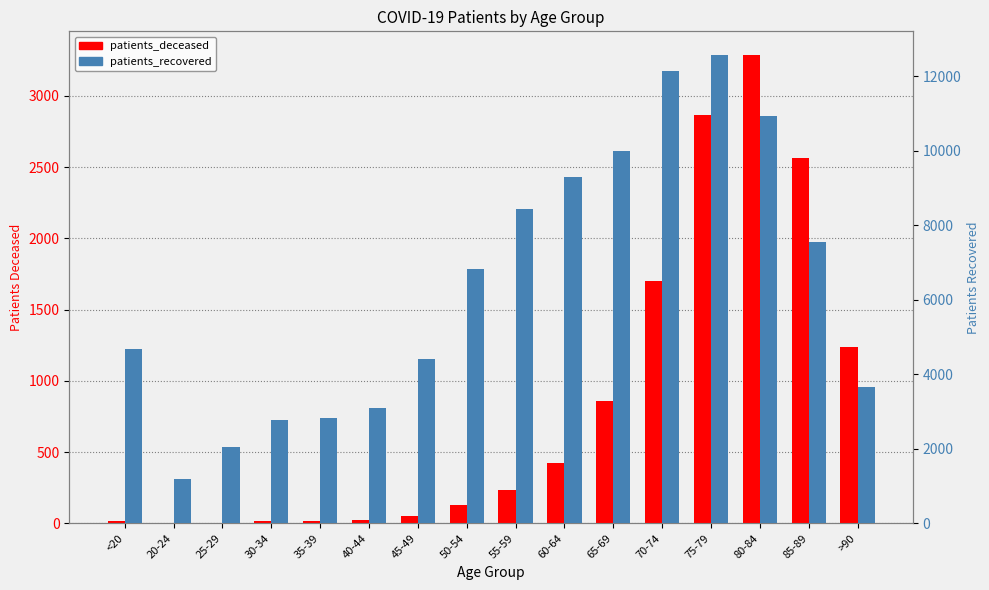

What are all the series names shown in the legend?

patients_deceased, patients_recovered